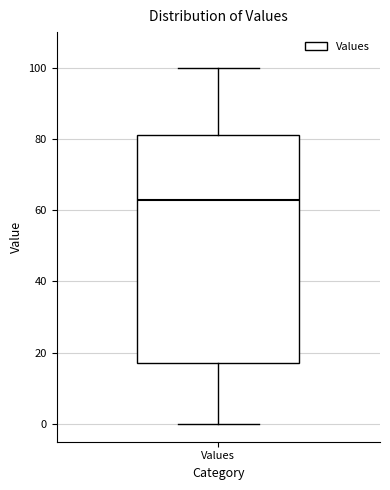

Read this box plot against the y-axis: the position of the median line, the range covered by the box, and the ends of both whiskers. The values are not printed on the chart, so give them approximately, as read against the axis.

median 64, box 18 to 82, whiskers 0 to 100